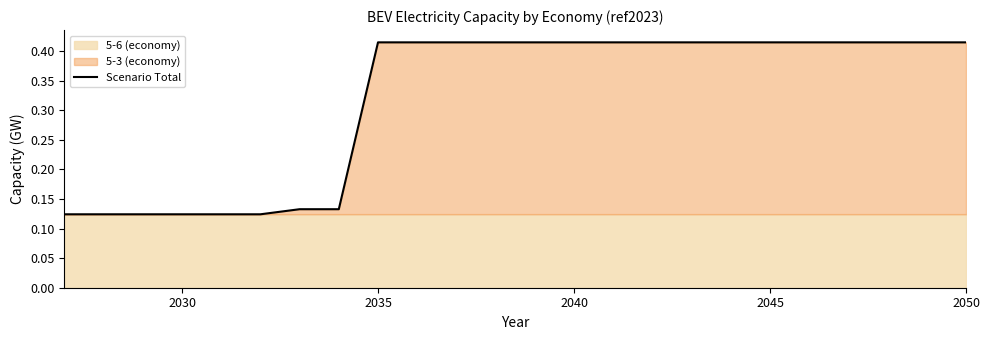

What is the difference between the maximum and minimum values?

0.3